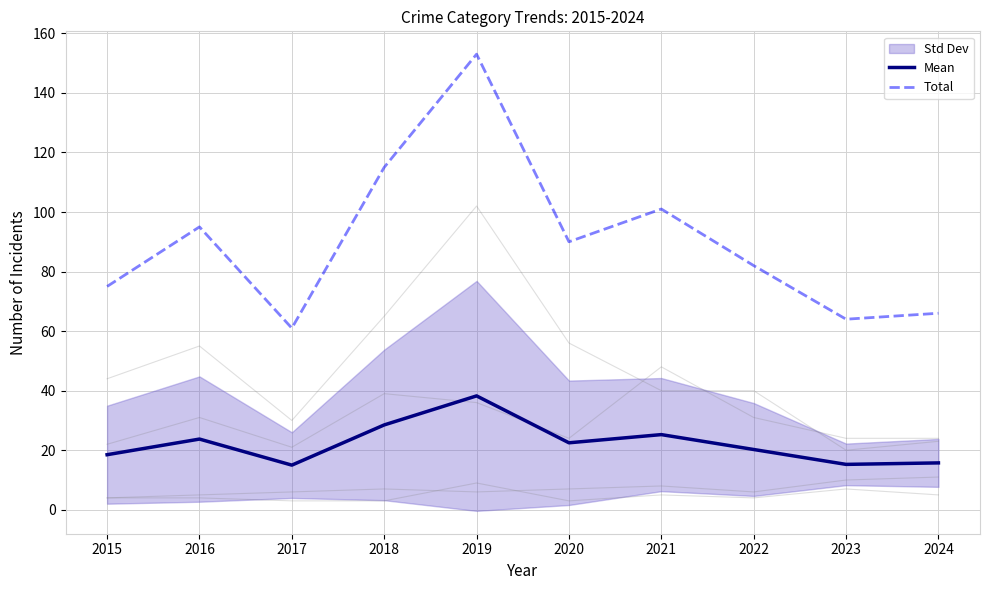

How many data points in Total are less than 90?

5